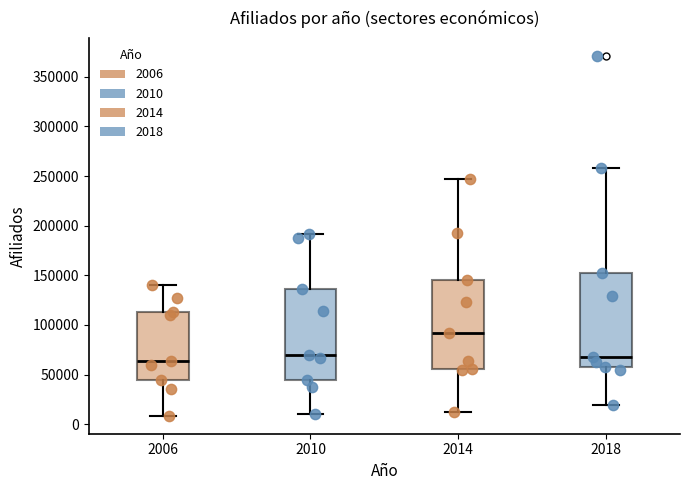

Reading left to right, transcribe this box plot: for each box, give where its median line is, the range the box spans, and where its two whiskers end, as read against the y-axis. The values are not printed on the chart, so give them approximately, as read against the axis.

2006: median 65000, box 45000 to 115000, whiskers 10000 to 140000
2010: median 70000, box 45000 to 135000, whiskers 10000 to 190000
2014: median 90000, box 55000 to 145000, whiskers 15000 to 245000
2018: median 70000, box 60000 to 155000, whiskers 20000 to 260000